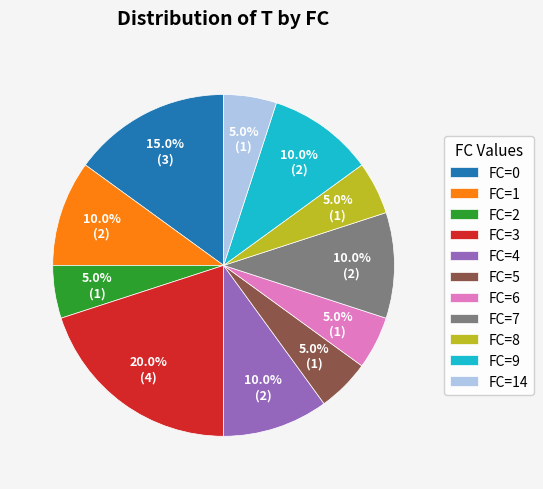

To the nearest percent, what is the difference between the FC=2 and FC=4 slice percentages?

5%